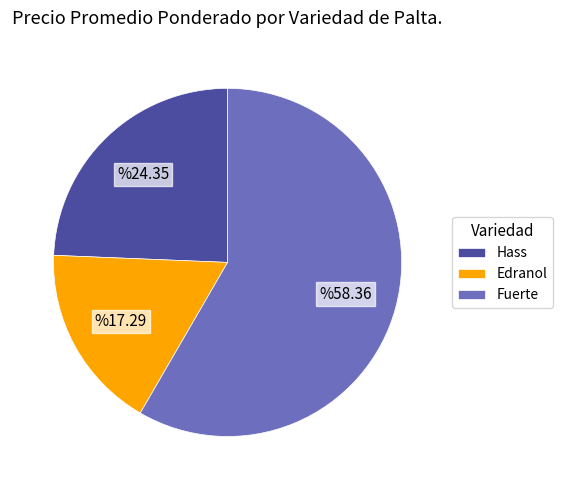

True or false: Hass accounts for 14% of the total.

False